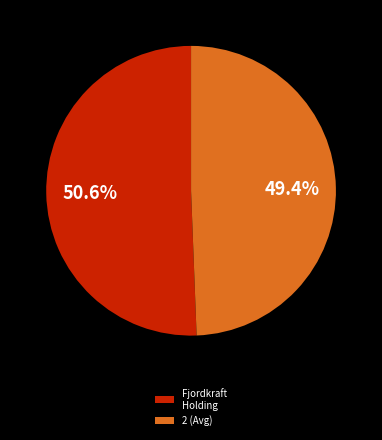

Rank the categories by value from lowest to highest.

2 (Avg), Fjordkraft Holding